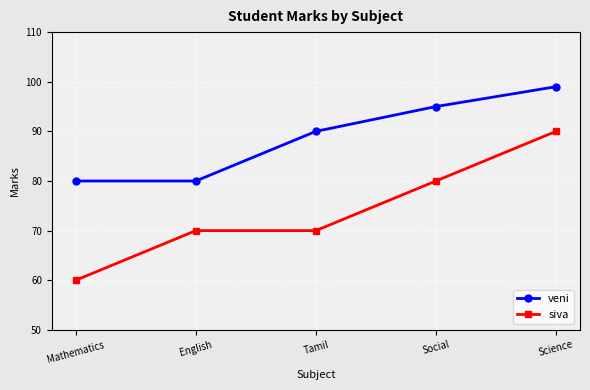

What is the value of the veni point at the 1st from the left?

80